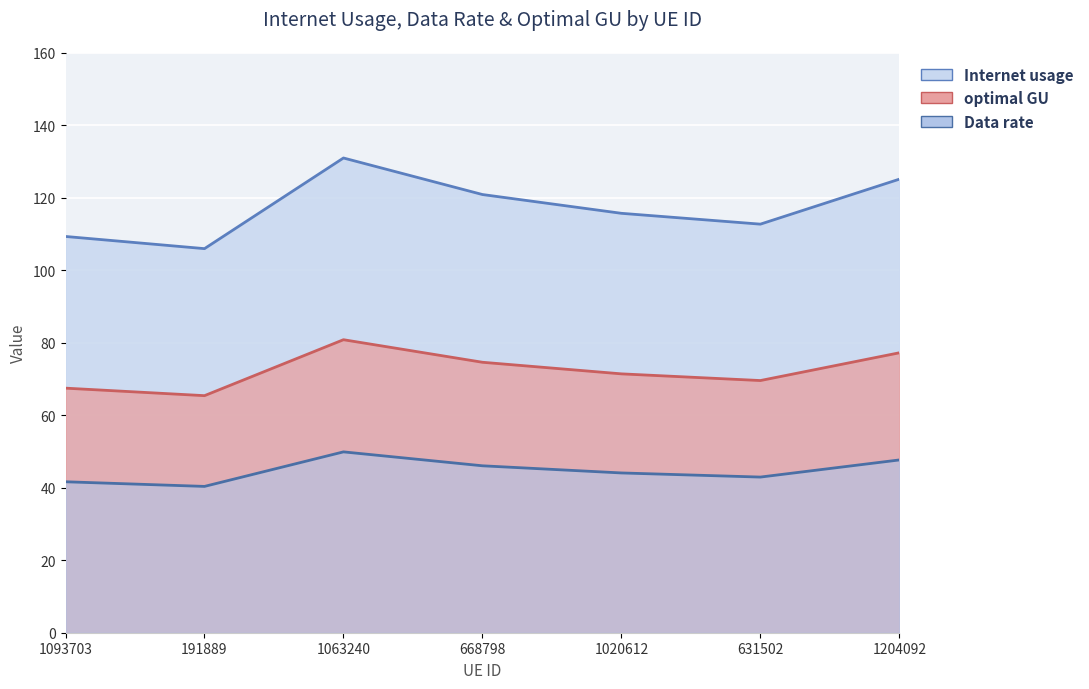

Between 1063240 and 668798, which is larger?

1063240